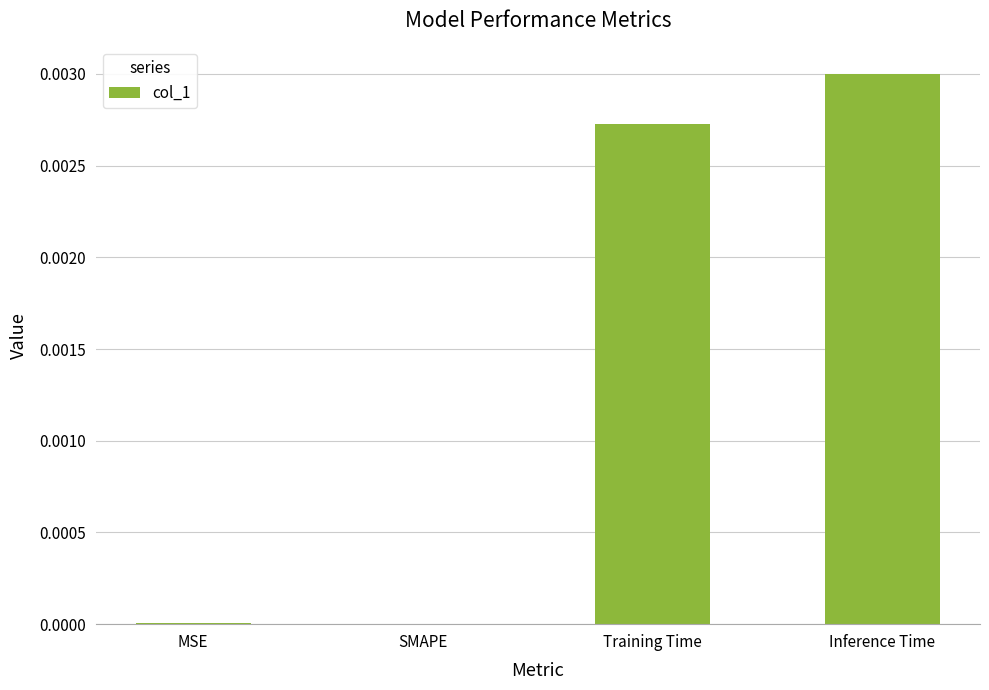

Which has a higher value, MSE or Inference Time?

Inference Time